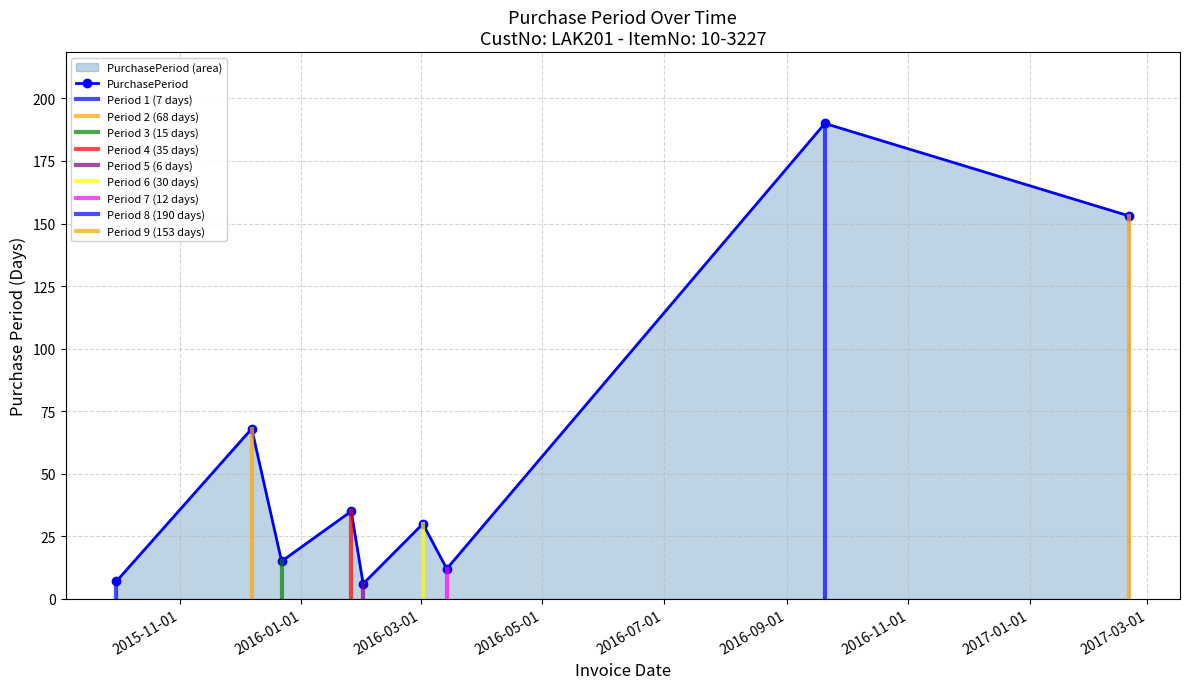

True or false: the data shows 17 at 2016-03-14.

False